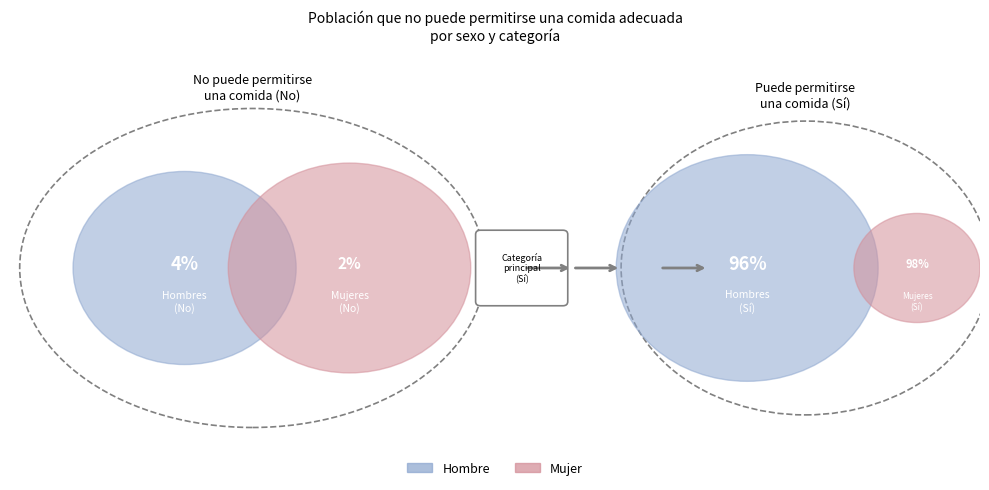

What is the smallest slice in the pie chart?

No